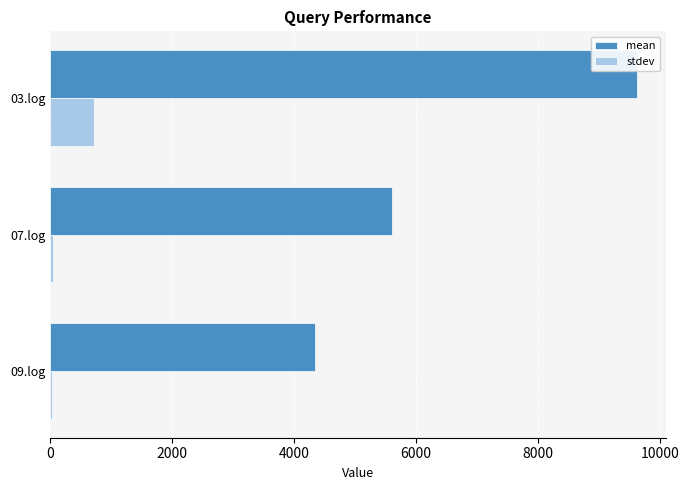

Which series changed the most between 09.log and 03.log?

mean